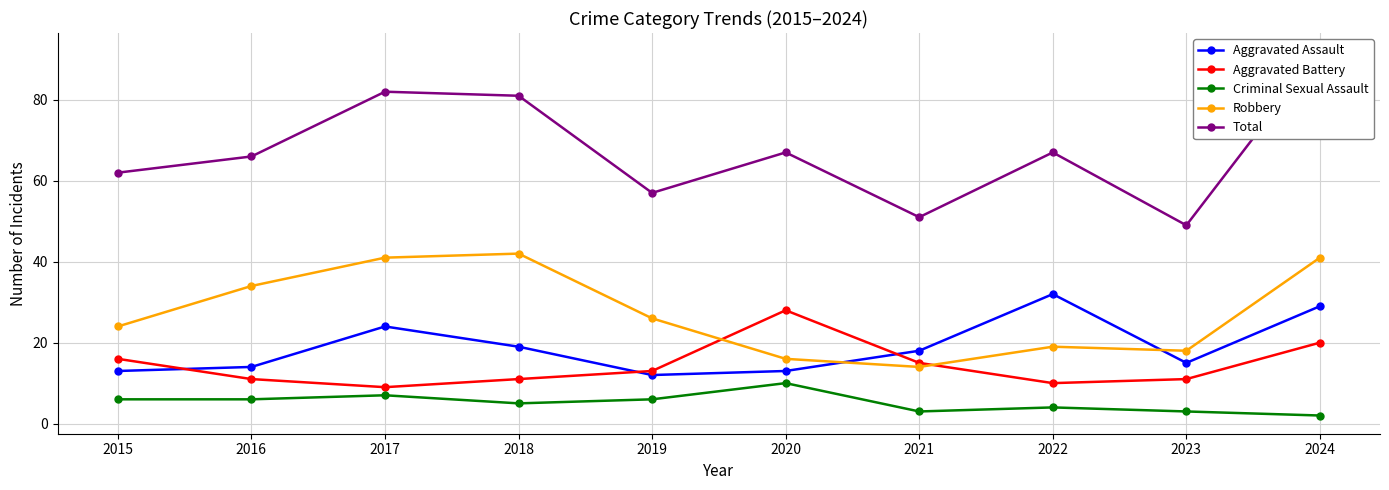

Is it true that Criminal Sexual Assault equals 1 at 2021?

False